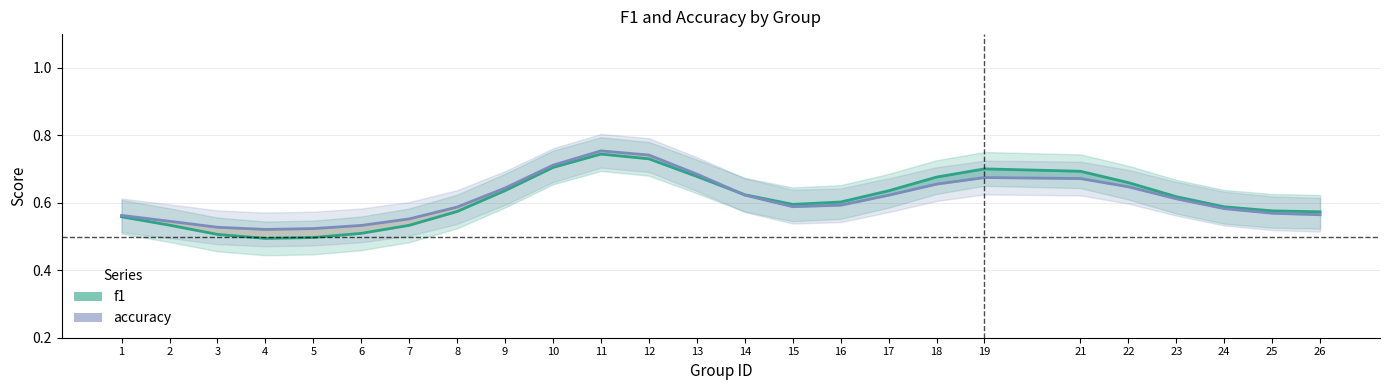

True or false: f1 has more than 2 interior local peaks.

False